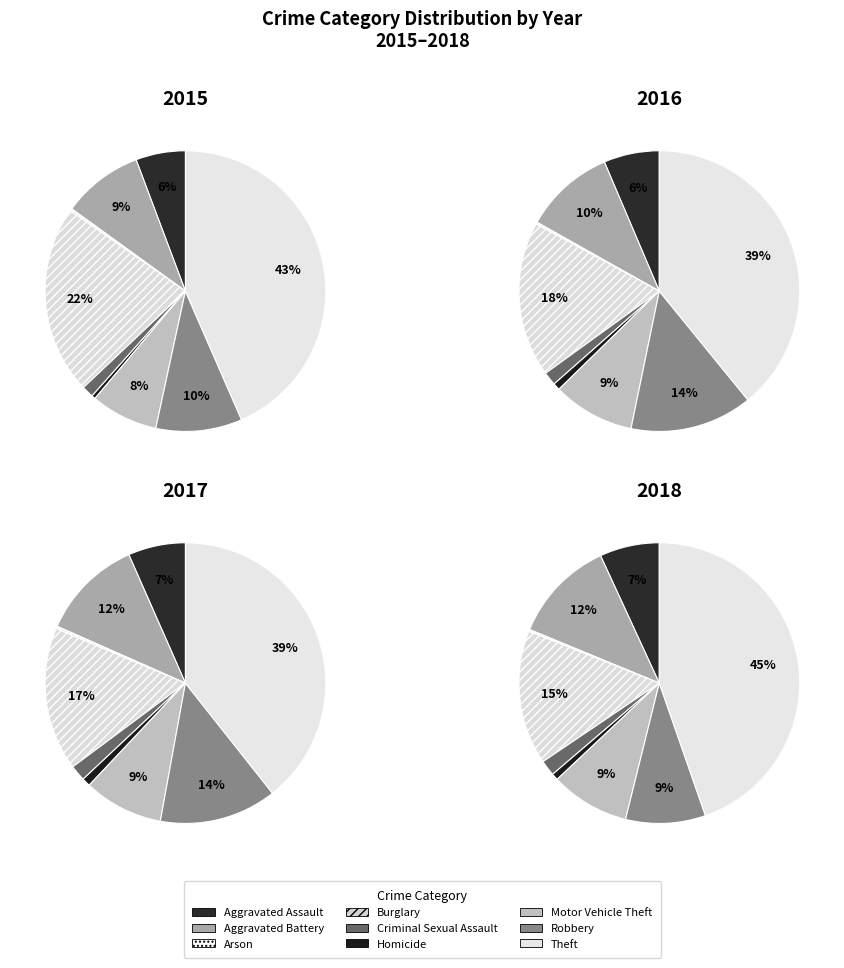

Combined, do Theft and Aggravated Battery account for over 50%?

Yes